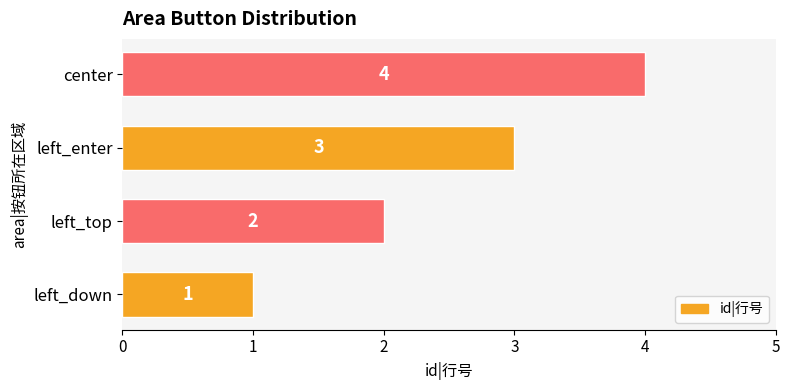

True or false: the data shows 3 at left_enter.

True